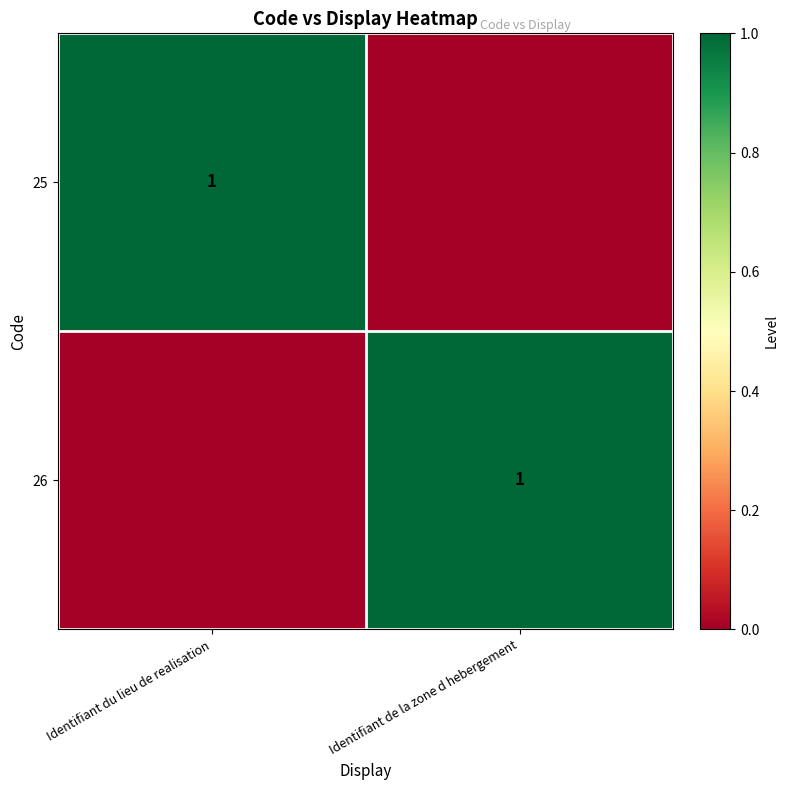

The value of 26 at Identifiant de la zone d hebergement is 1. True or false?

True